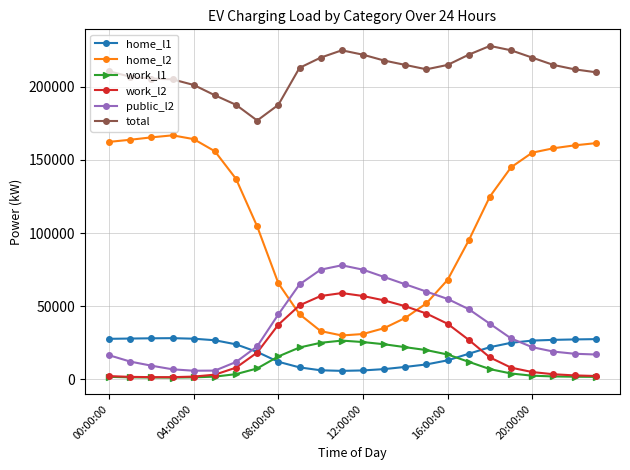

Which series has the largest range (max minus min)?

home_l2